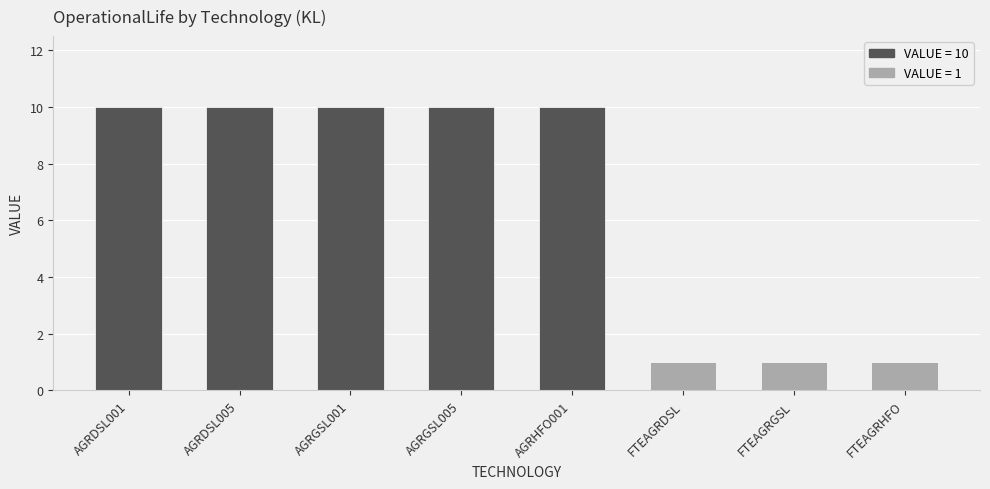

What is the approximate value at AGRGSL005?

10